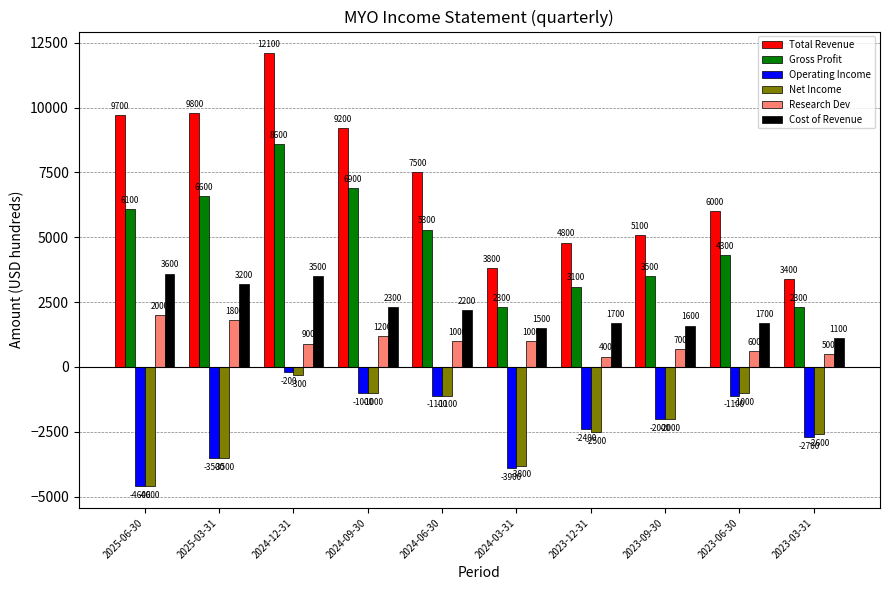

What is the spread (max minus min) of values at 2024-03-31?

7700